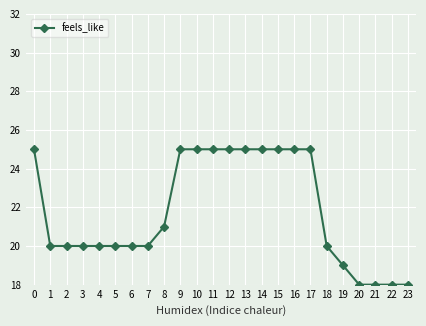

What is the sum of all values?

522